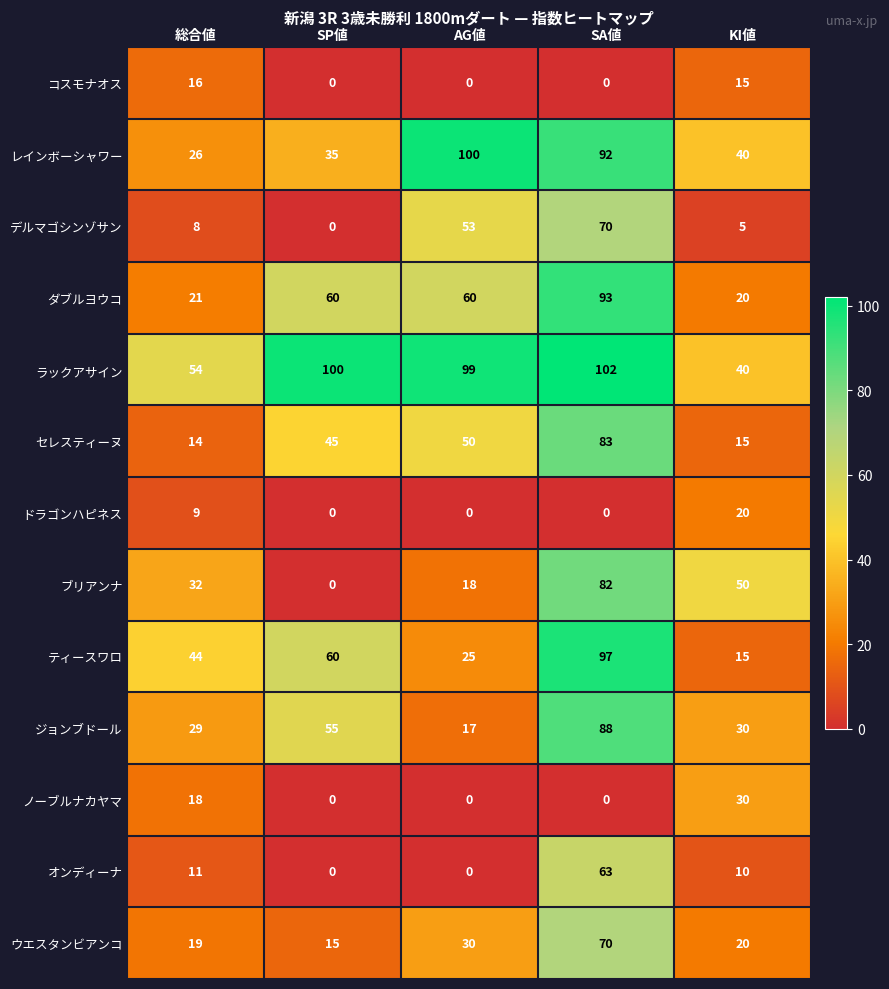

True or false: セレスティーヌ has a value of 24 at KI値.

False